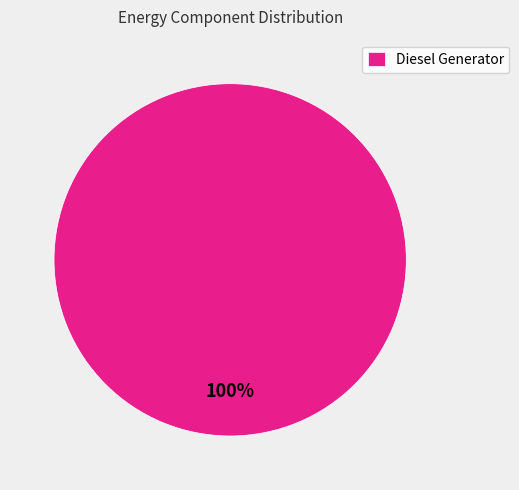

True or false: Diesel Generator accounts for 92% of the total.

False